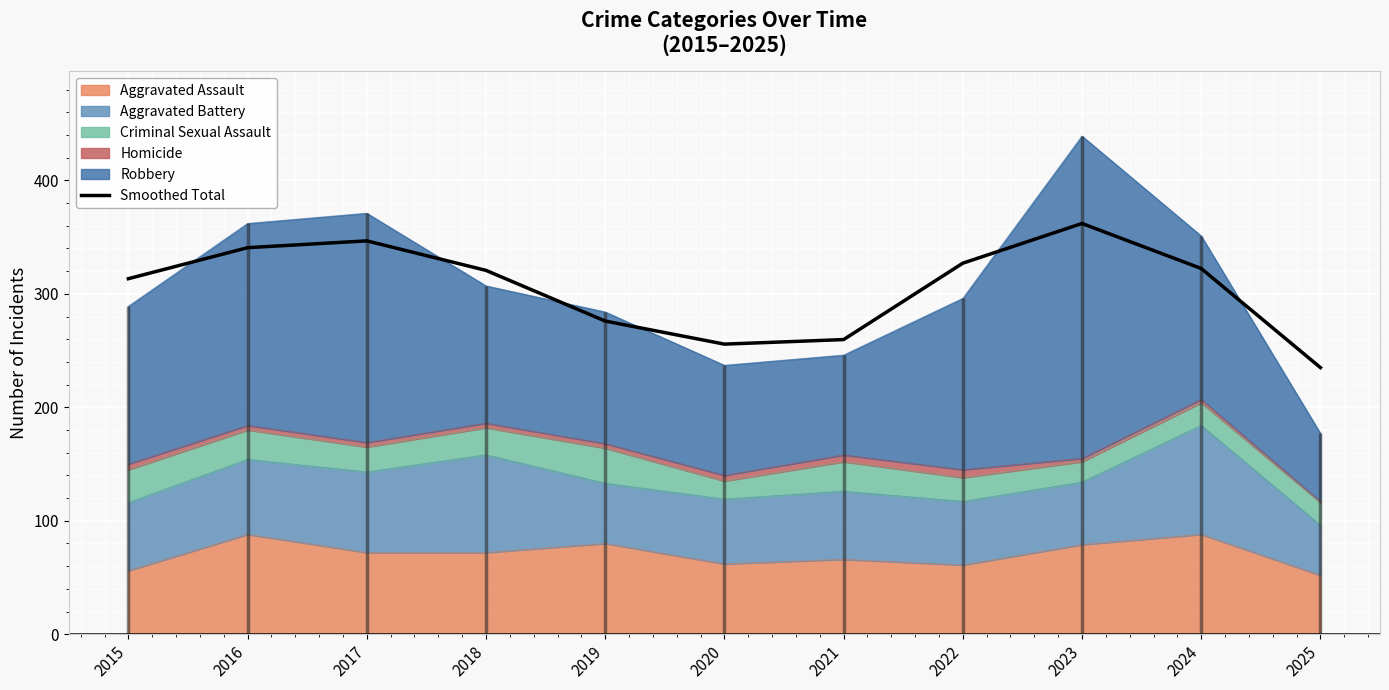

True or false: the data shows 276.0 at 2019.

True